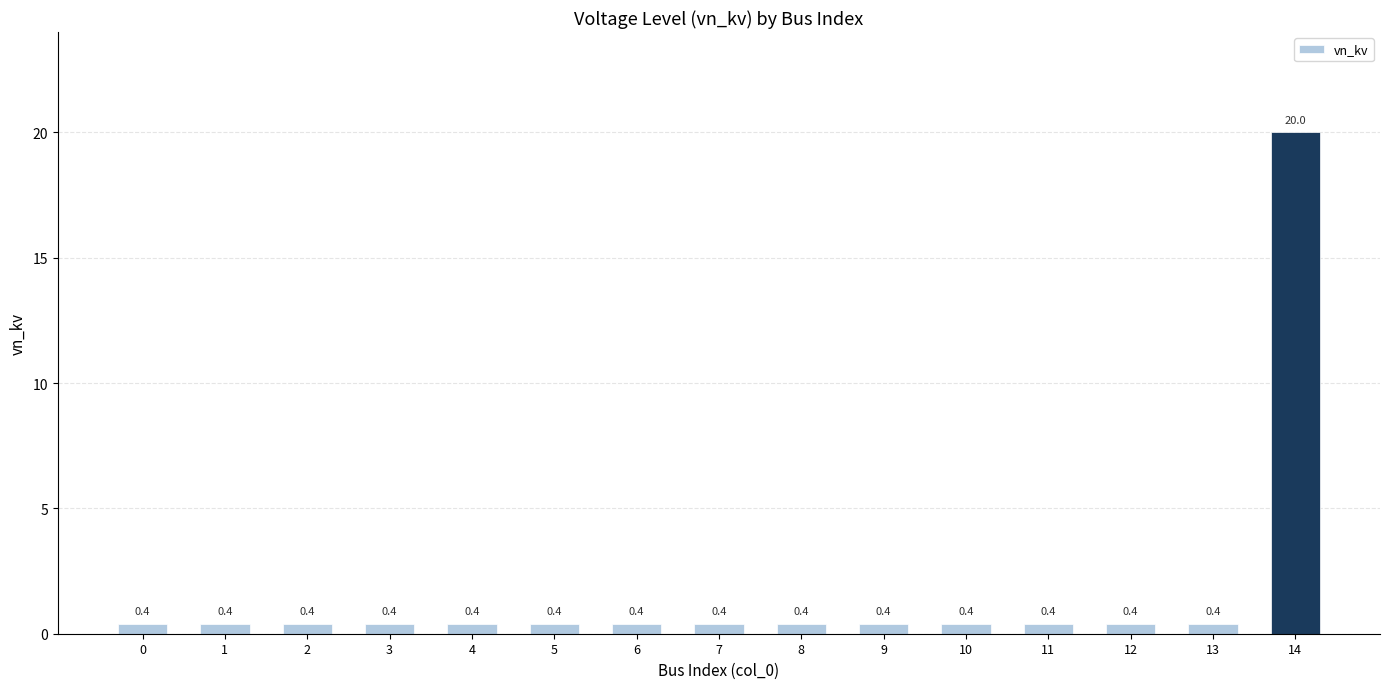

Reading left to right, extract all data points from this chart.

0.4	0.4	0.4	0.4	0.4	0.4	0.4	0.4	0.4	0.4	0.4	0.4	0.4	0.4	20.0